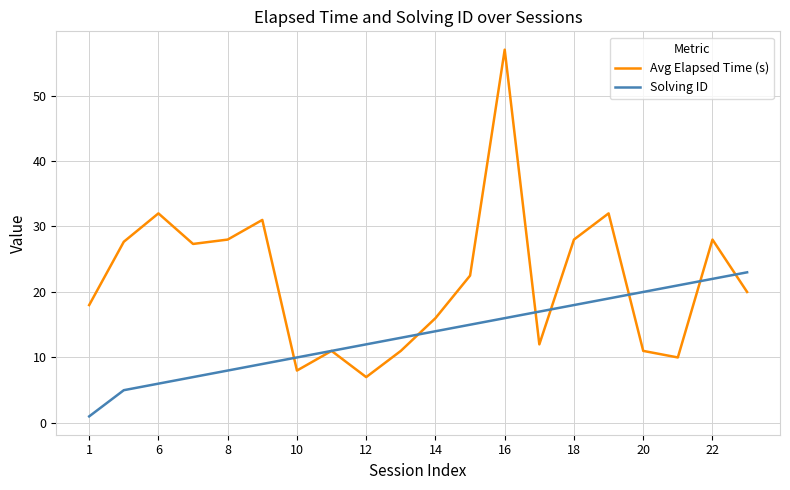

What is the difference between the maximum and minimum values in the Avg Elapsed Time (s) series?

50.0